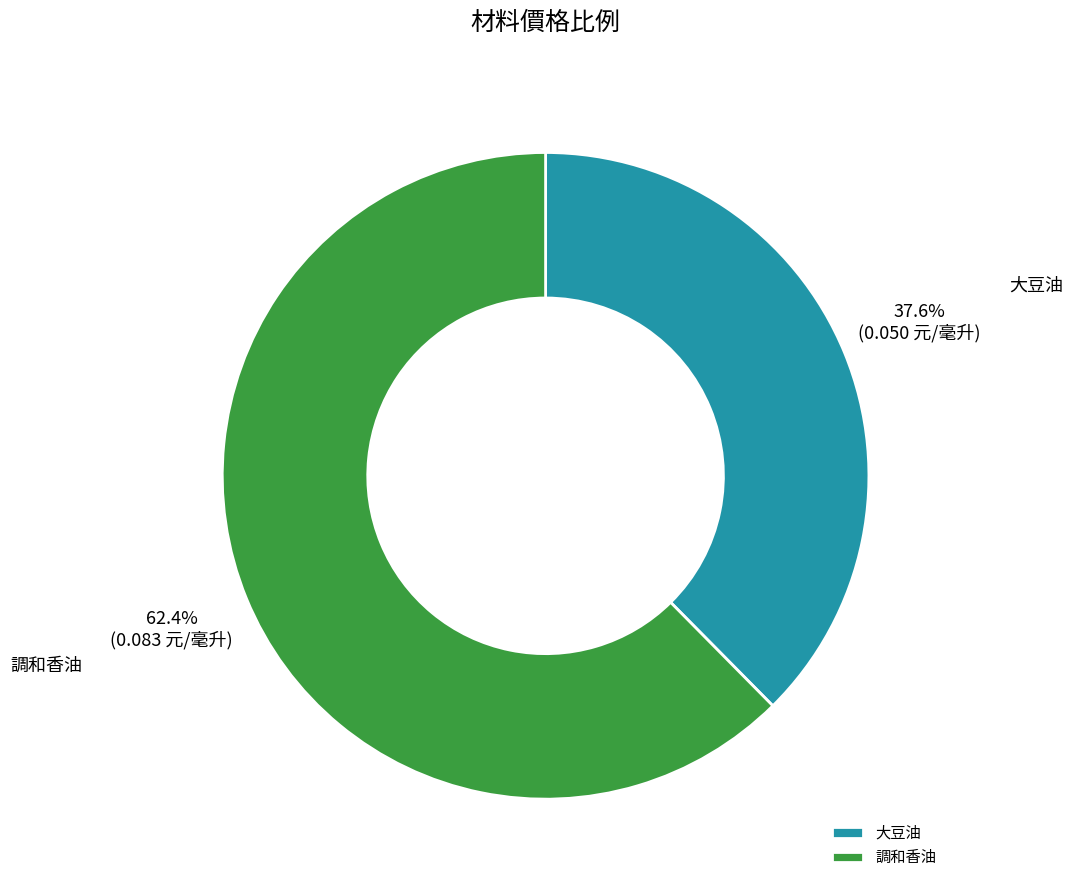

Is it true that 大豆油 is 46% of the pie?

False